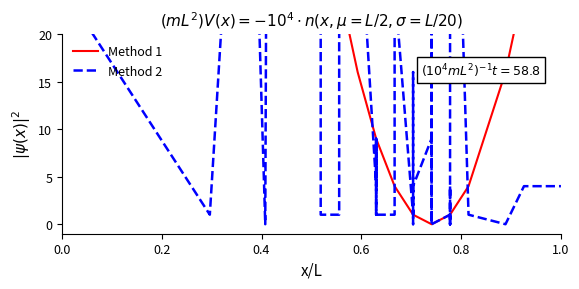

Reading right to left, list all the values displayed in this chart.

Method 1: 49	25	16	4	1	1	1	1	1	1	1	1	0	0	0	0	0	0	1	1	1	1	4	4	9	9	9	9	9	16	25	25	25	36	36	64	81	100	144	400
Method 2: 4	4	0	1	64	9	0	1	0	0	4	1	0	1	25	0	9	9	4	0	16	1	25	1	1	9	1	9	4	36	49	4	1	1	25	484	0	64	1	25